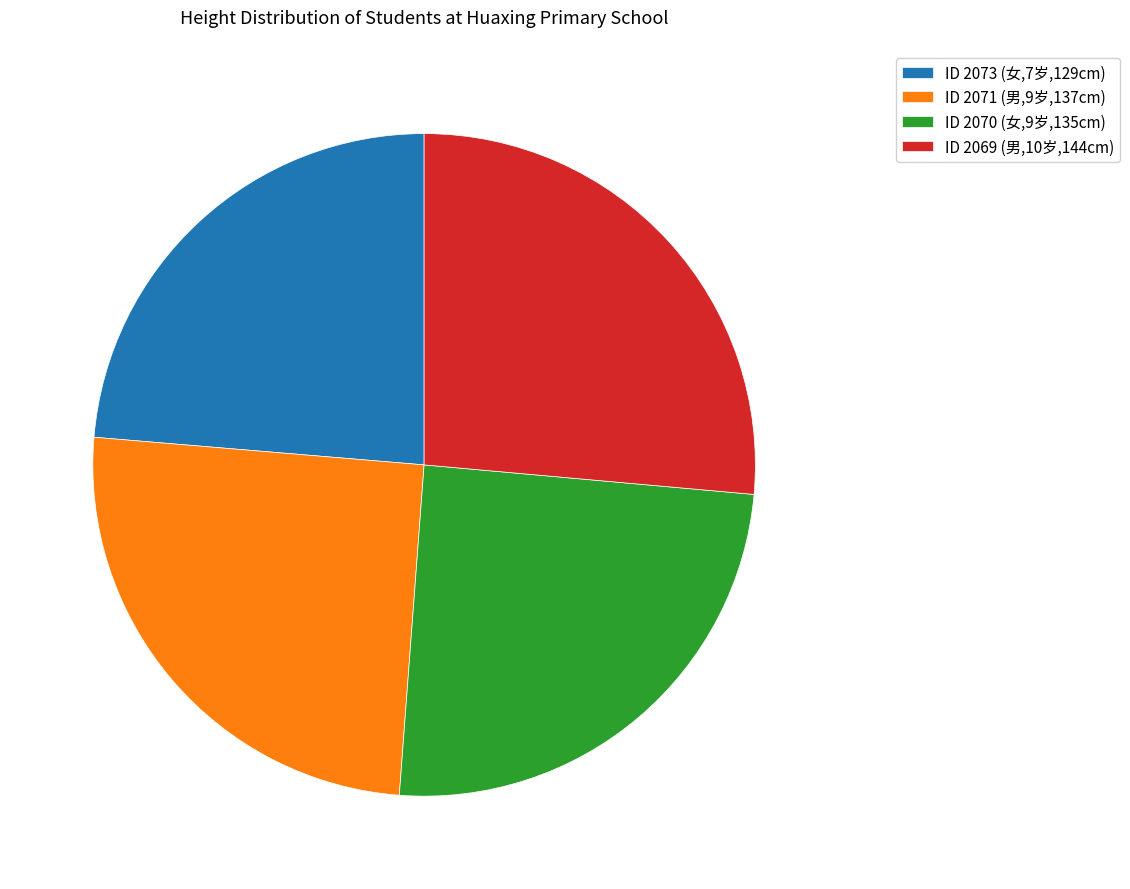

True or false: ID 2071 (男,9岁,137cm) accounts for 25% of the total.

True